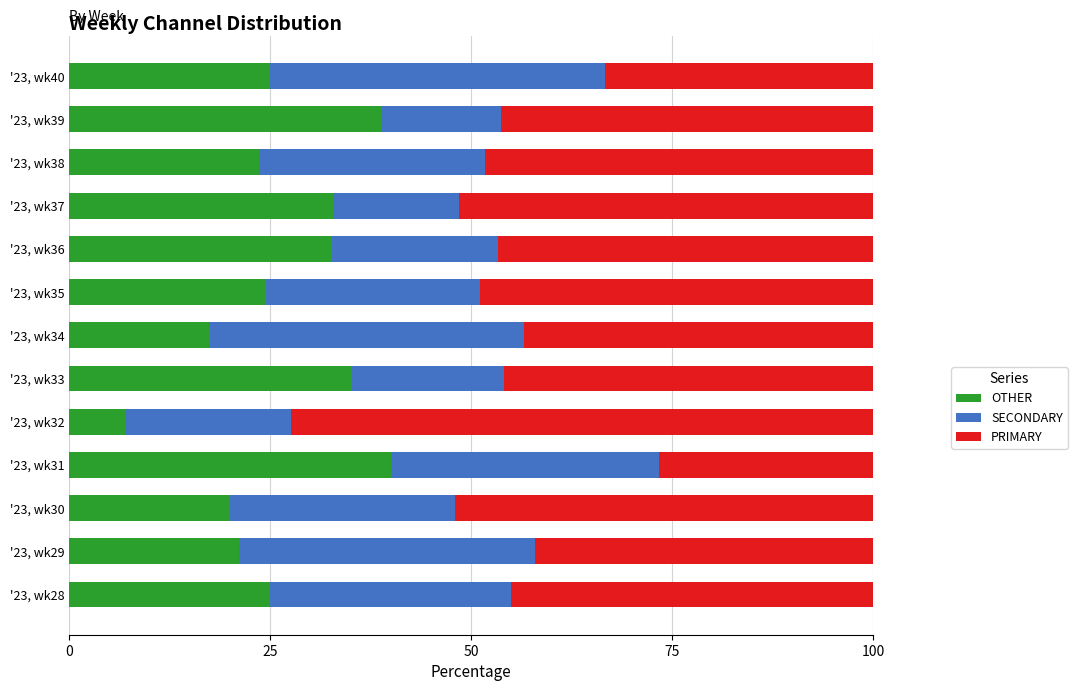

What is the difference between the OTHER values at '23, wk35 and '23, wk36?

8.1